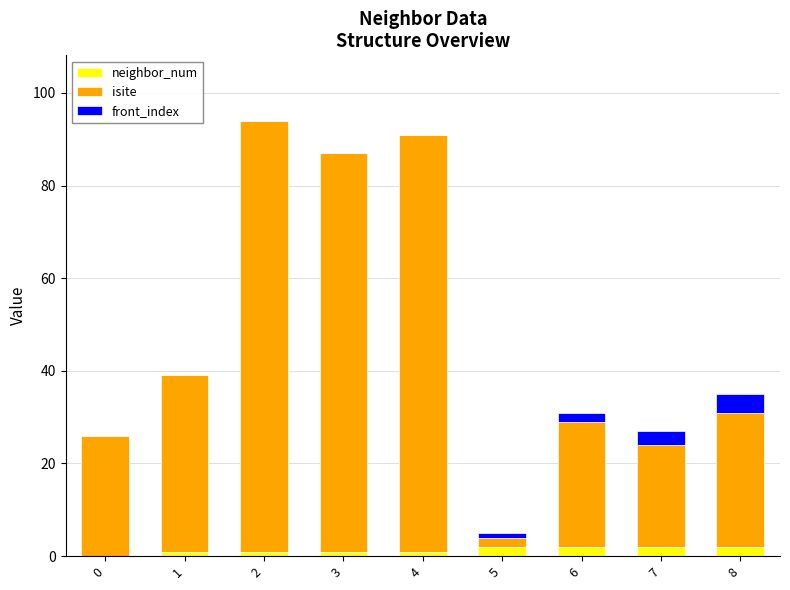

What is the total value across all series at 1?

39